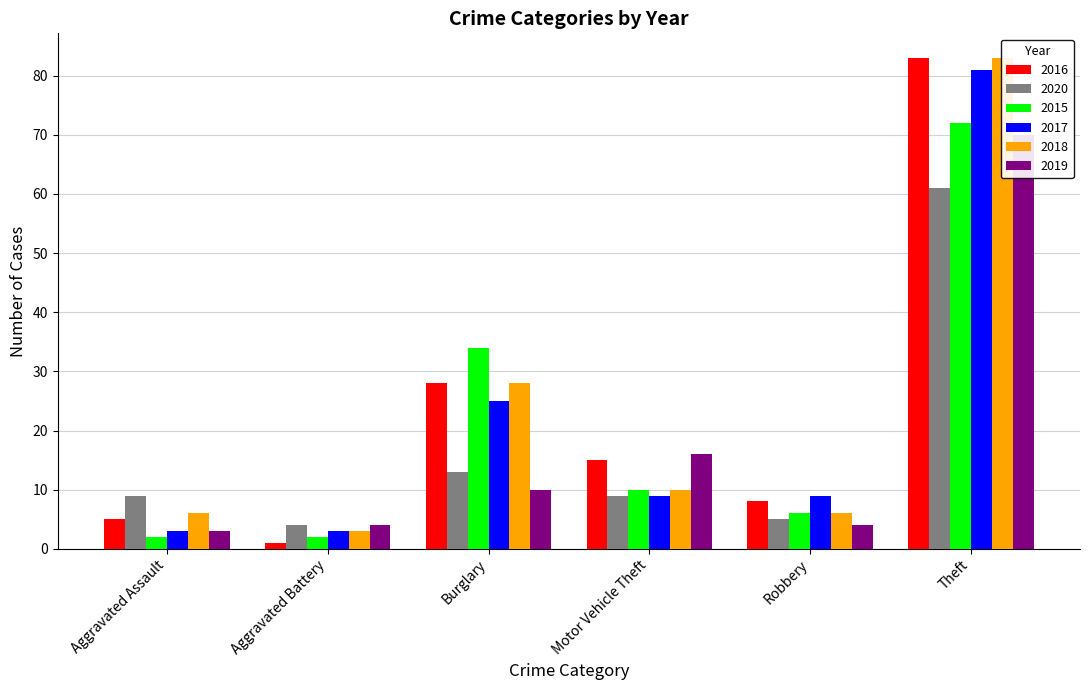

Reading left to right, extract all data points from this chart.

2016: 5	1	28	15	8	83
2020: 9	4	13	9	5	61
2015: 2	2	34	10	6	72
2017: 3	3	25	9	9	81
2018: 6	3	28	10	6	83
2019: 3	4	10	16	4	70